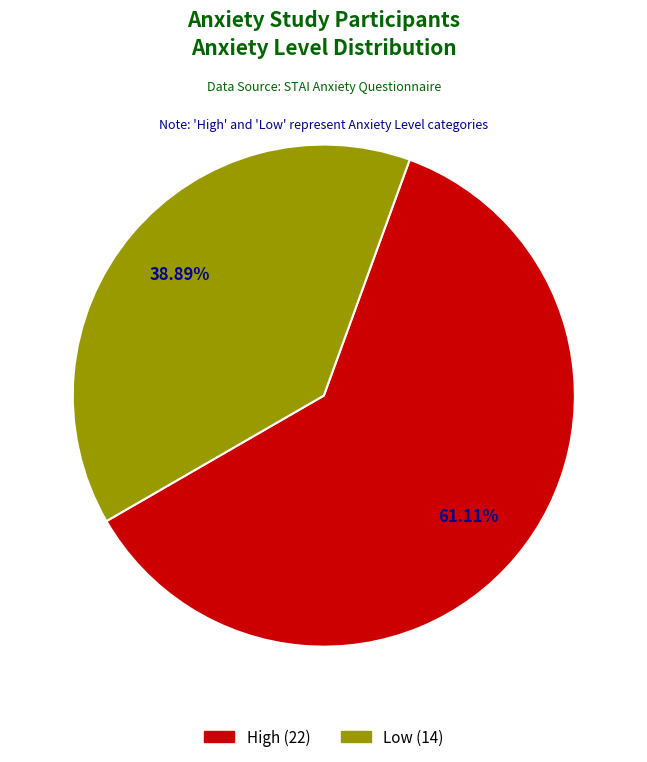

To the nearest percent, what portion does High represent?

61%